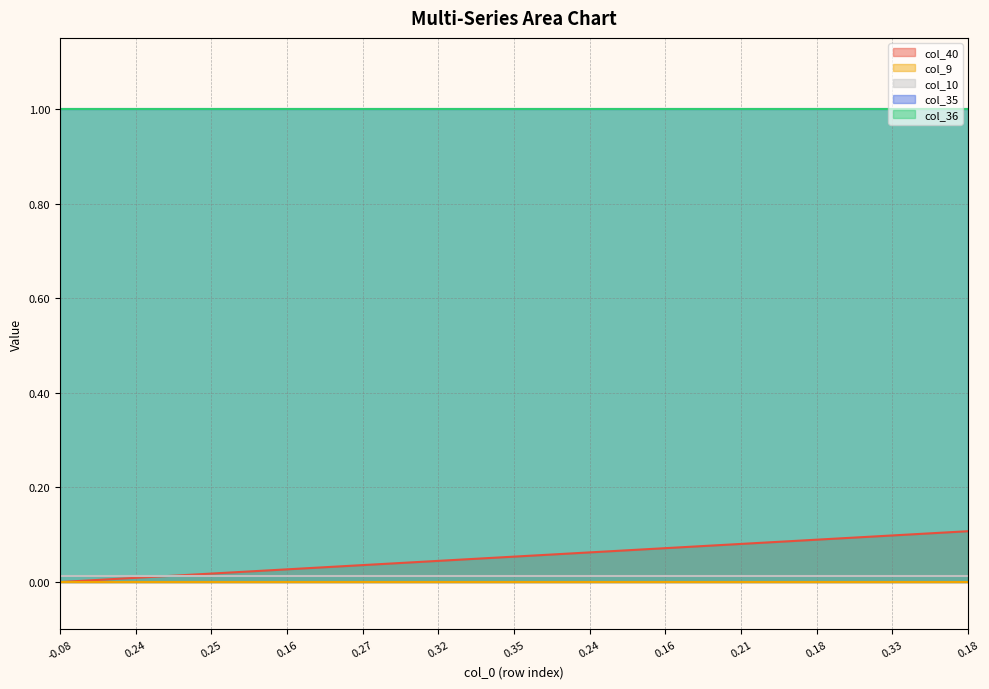

Reading left to right, transcribe all the data shown in this chart.

col_40: 0.0	0.0	0.0	0.0	0.0	0.0	0.0	0.0	0.0	0.0	0.0	0.0	0.0	0.0	0.0	0.0	0.0	0.1	0.1	0.1	0.1	0.1	0.1	0.1	0.1	0.1	0.1	0.1	0.1	0.1	0.1	0.1	0.1	0.1	0.1	0.1	0.1
col_9: 0.0	0.0	0.0	0.0	0.0	0.0	0.0	0.0	0.0	0.0	0.0	0.0	0.0	0.0	0.0	0.0	0.0	0.0	0.0	0.0	0.0	0.0	0.0	0.0	0.0	0.0	0.0	0.0	0.0	0.0	0.0	0.0	0.0	0.0	0.0	0.0	0.0
col_10: 0.0	0.0	0.0	0.0	0.0	0.0	0.0	0.0	0.0	0.0	0.0	0.0	0.0	0.0	0.0	0.0	0.0	0.0	0.0	0.0	0.0	0.0	0.0	0.0	0.0	0.0	0.0	0.0	0.0	0.0	0.0	0.0	0.0	0.0	0.0	0.0	0.0
col_35: 1.0	1.0	1.0	1.0	1.0	1.0	1.0	1.0	1.0	1.0	1.0	1.0	1.0	1.0	1.0	1.0	1.0	1.0	1.0	1.0	1.0	1.0	1.0	1.0	1.0	1.0	1.0	1.0	1.0	1.0	1.0	1.0	1.0	1.0	1.0	1.0	1.0
col_36: 1.0	1.0	1.0	1.0	1.0	1.0	1.0	1.0	1.0	1.0	1.0	1.0	1.0	1.0	1.0	1.0	1.0	1.0	1.0	1.0	1.0	1.0	1.0	1.0	1.0	1.0	1.0	1.0	1.0	1.0	1.0	1.0	1.0	1.0	1.0	1.0	1.0